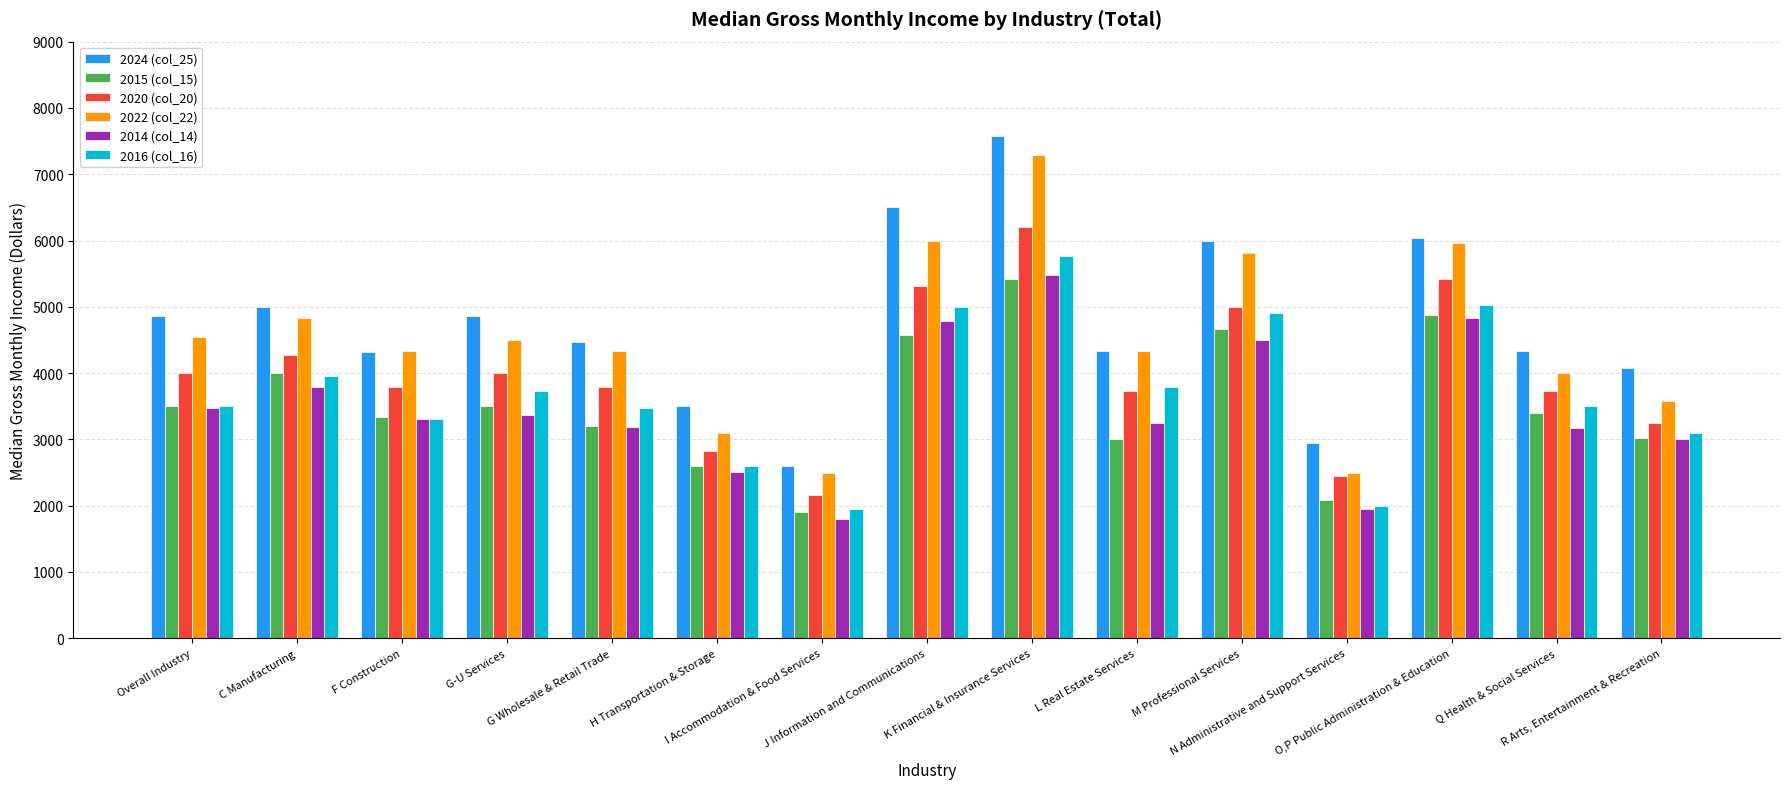

What is the highest value of the 2024 (col_25) series?

7583